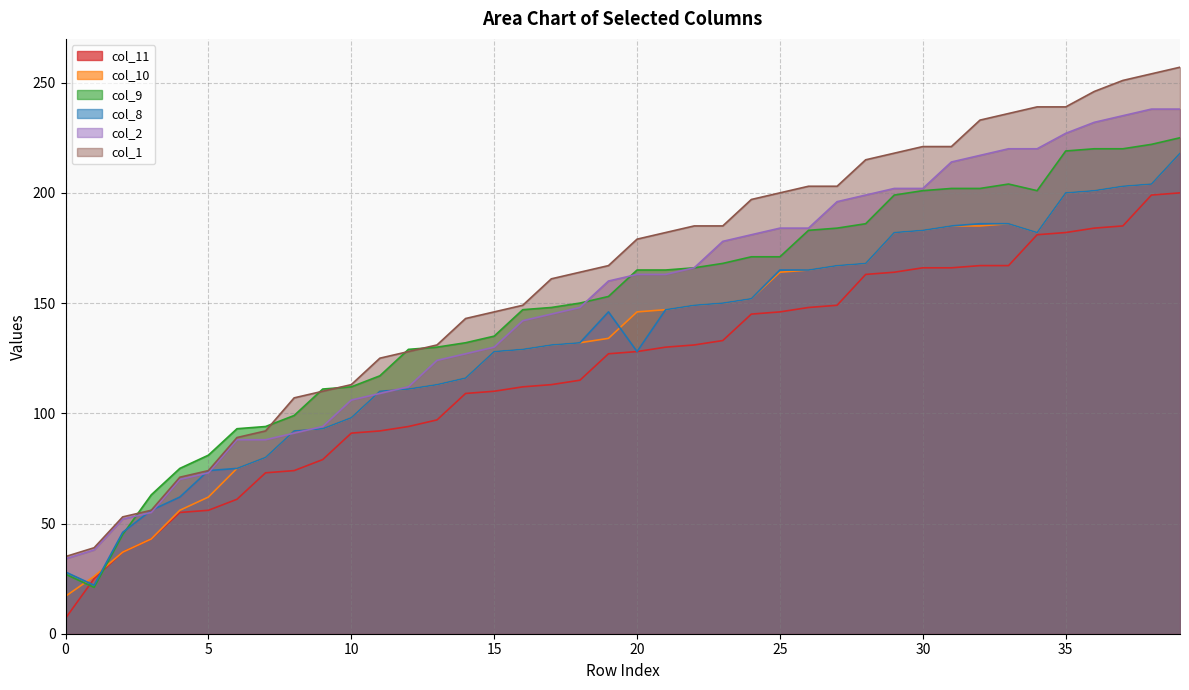

What is the highest value of the col_10 series?

218